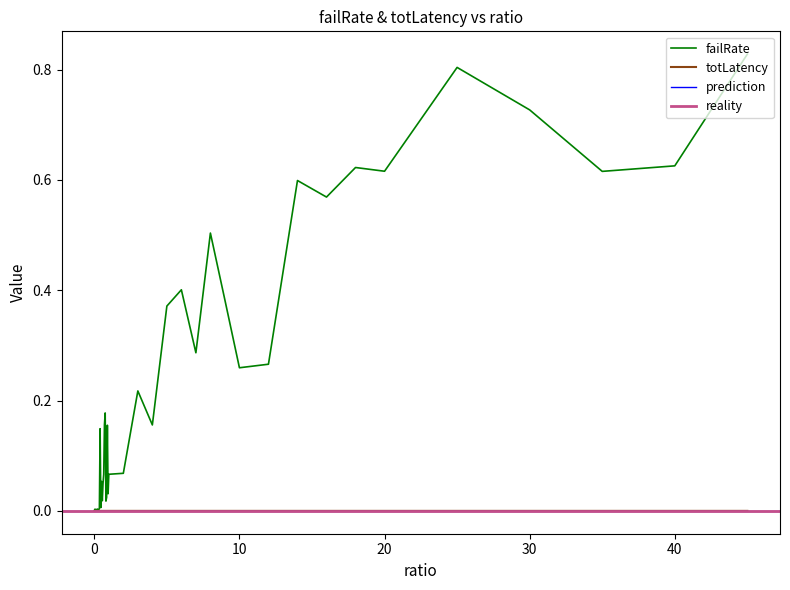

What is the value of the failRate point at the 19th from the left?

0.2